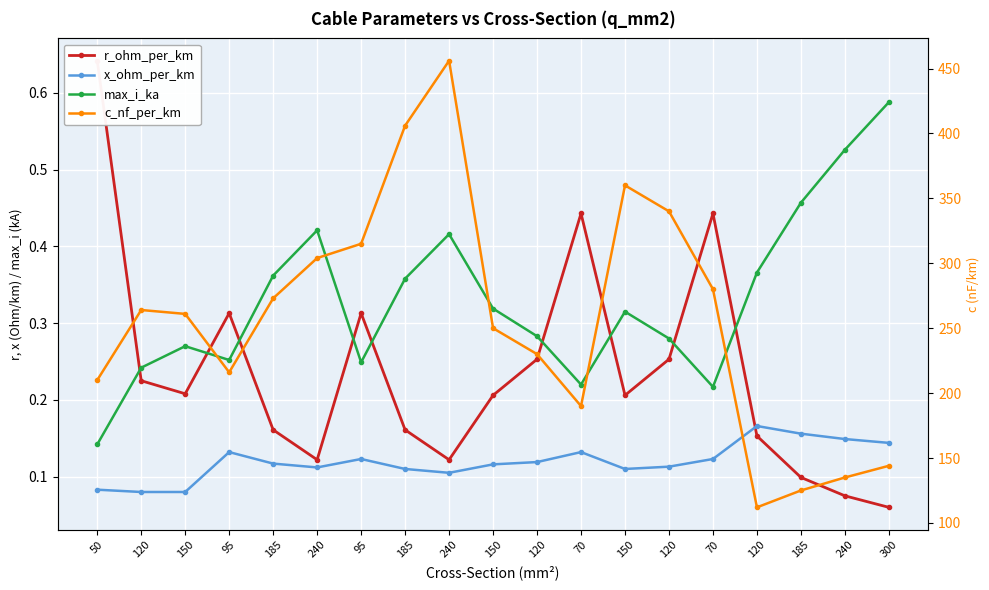

What is the difference between the maximum and minimum values in the x_ohm_per_km series?

0.1